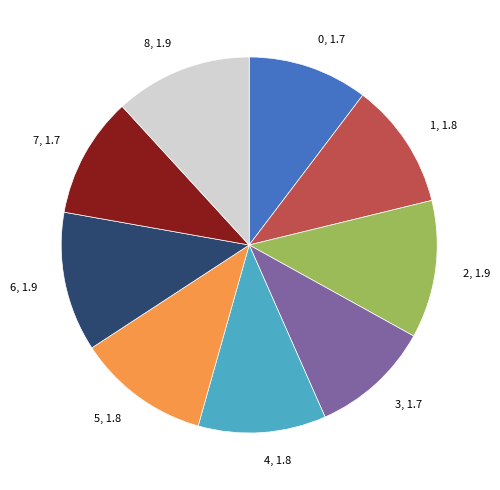

Is there any slice that represents more than half of the pie?

No